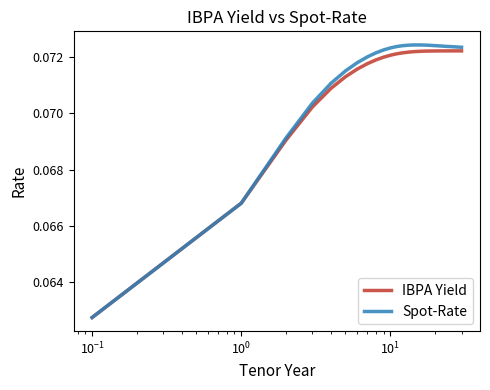

True or false: Spot-Rate has more than 0 interior local peaks.

True